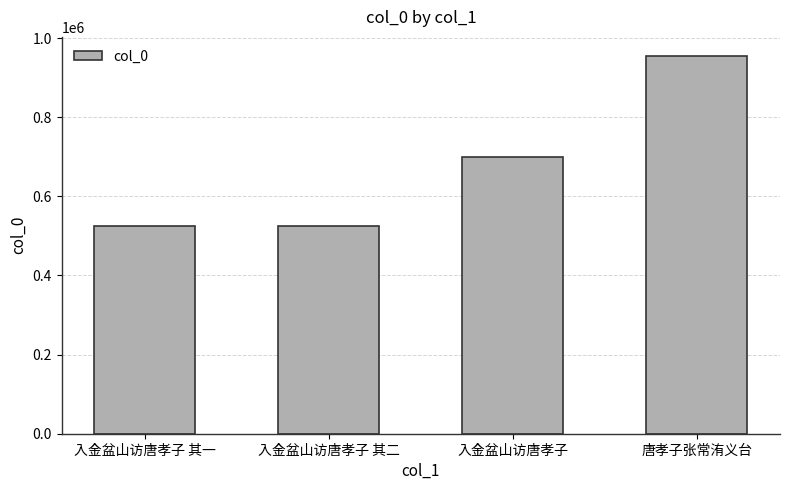

How many data points does each series have?

4